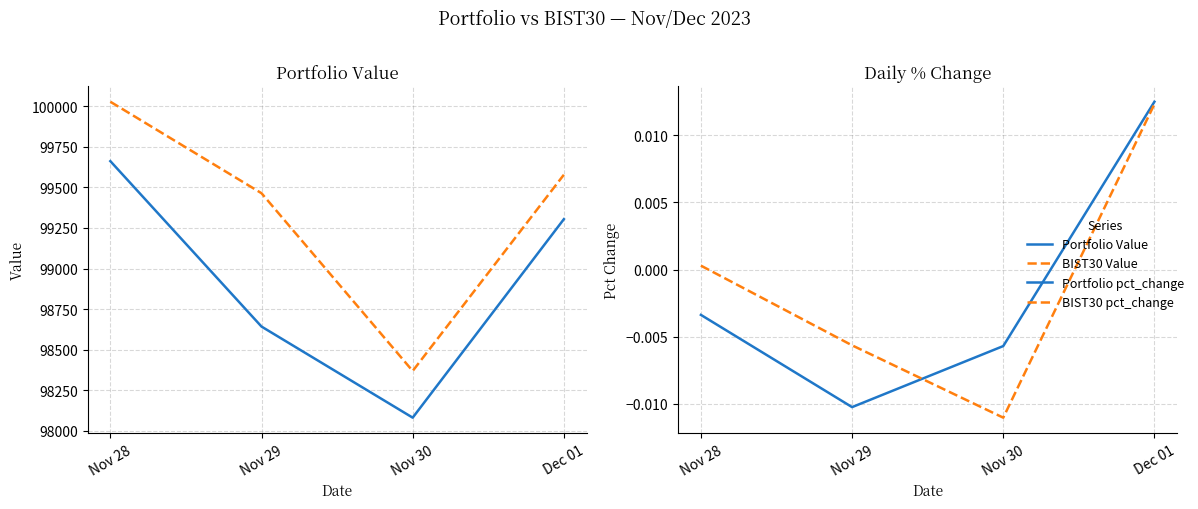

Which series changed the most between Nov 29 and Nov 30?

BIST30 Value